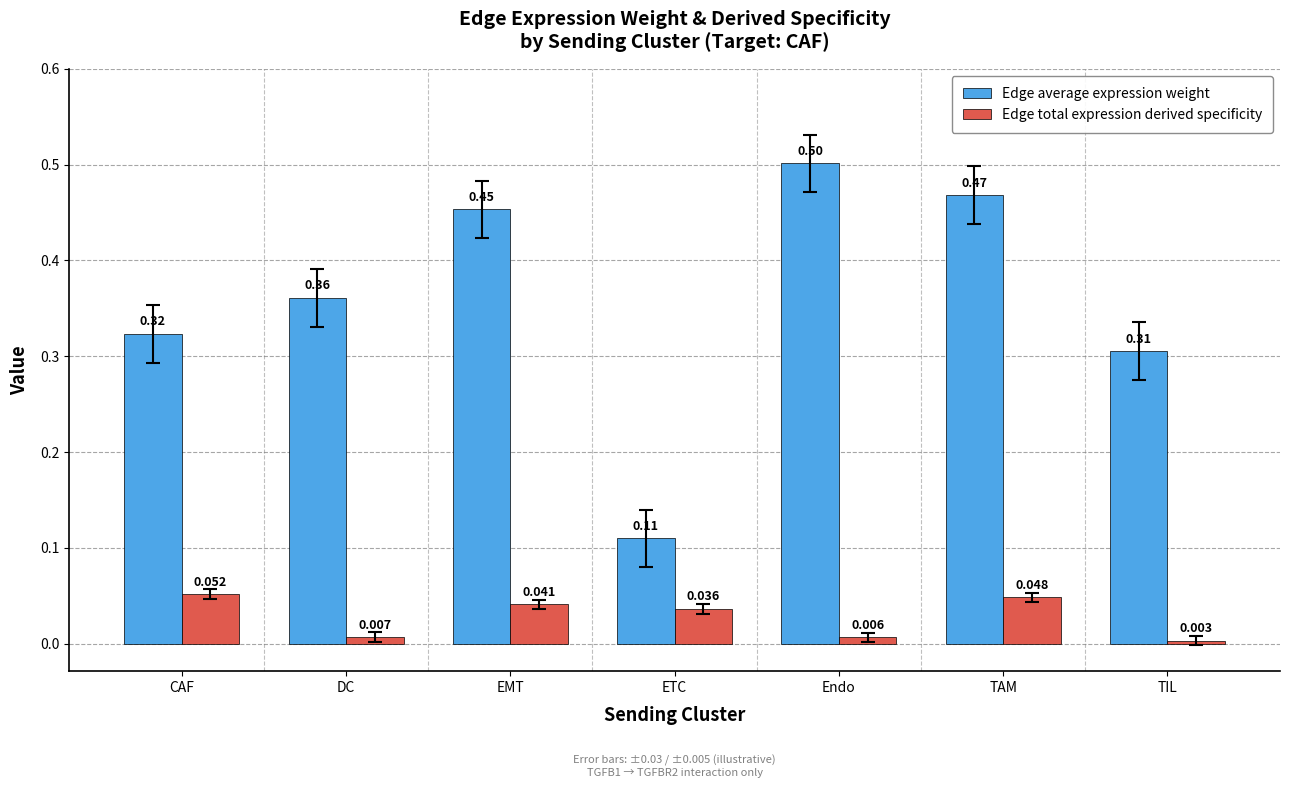

Which series changed the most between DC and EMT?

Edge average expression weight